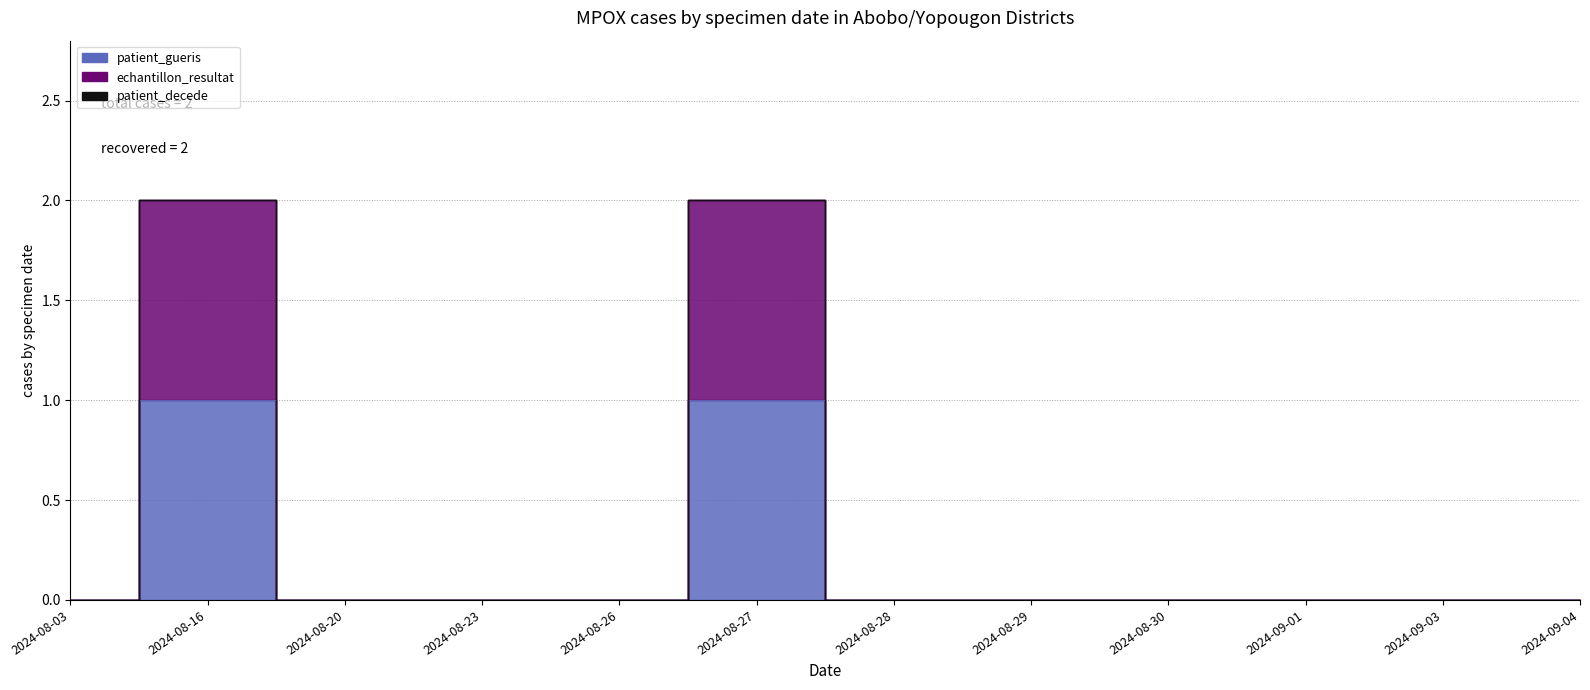

True or false: patient_gueris and echantillon_resultat intersect in this chart.

False